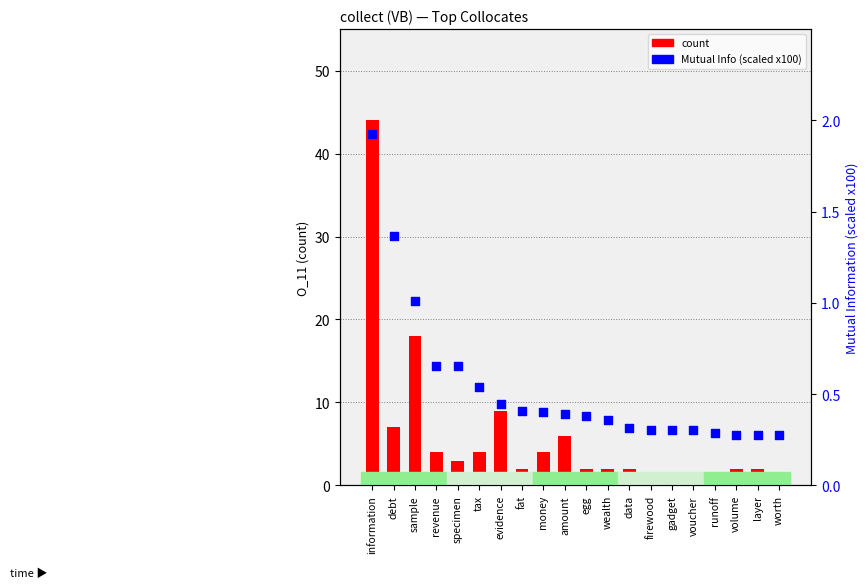

Which series contains the highest Y value?

count